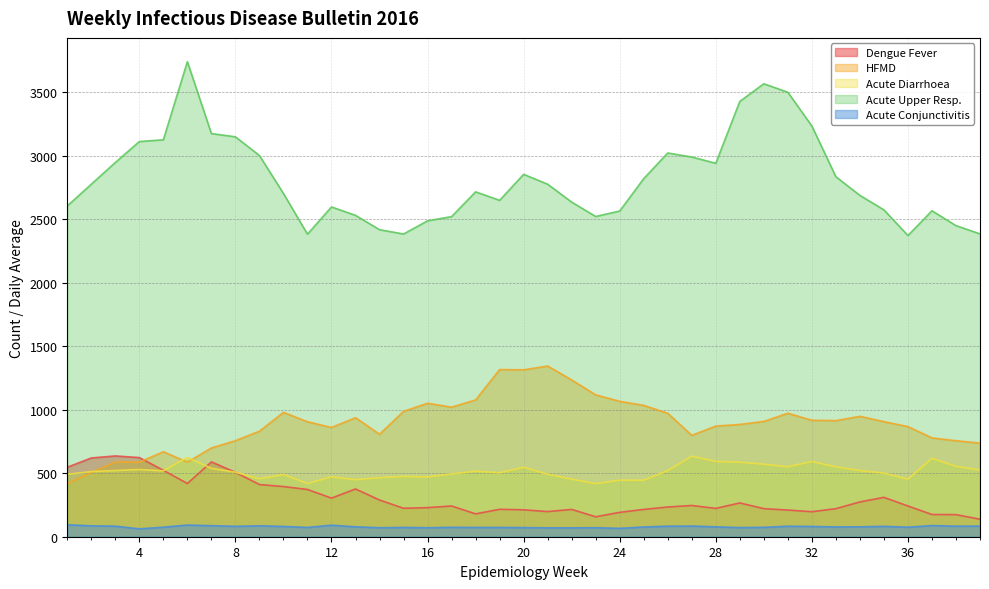

What is the lowest value of the Acute Upper Resp. series?

2371